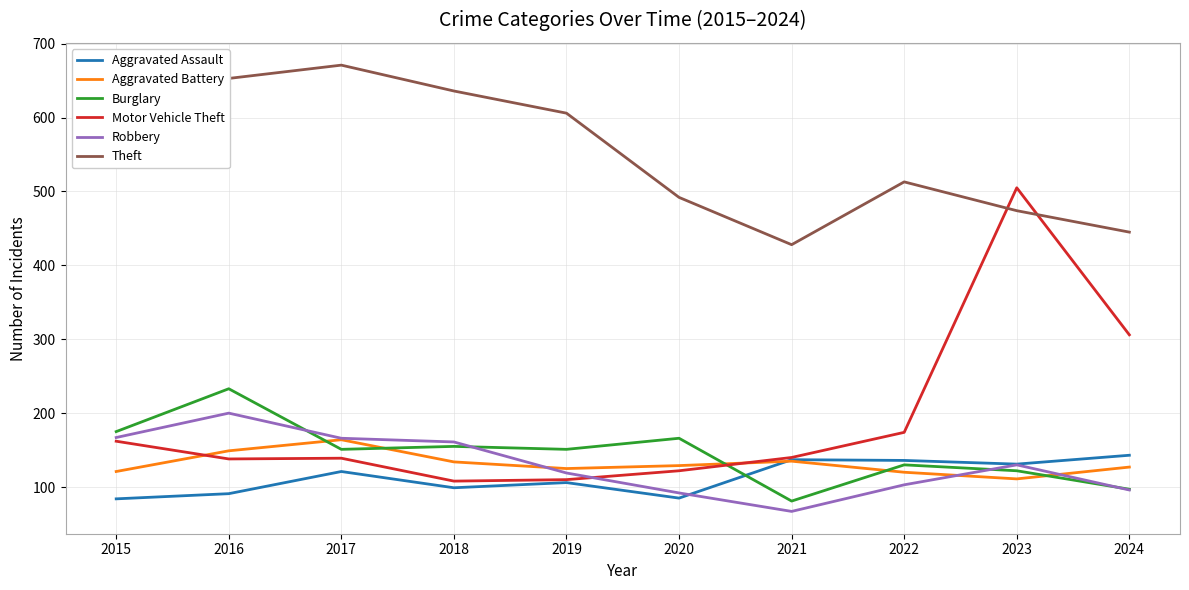

True or false: Robbery and Theft cross at least once.

False